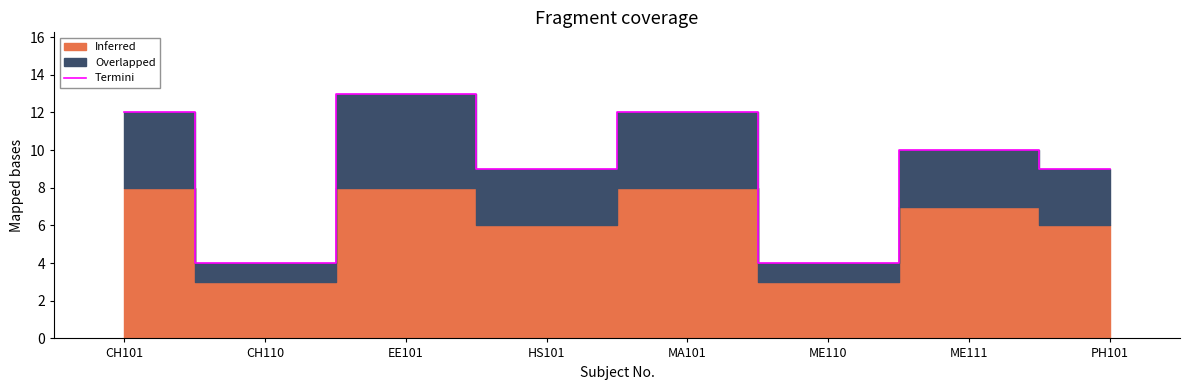

Reading left to right, transcribe all the data shown in this chart.

CH101=12	CH110=4	EE101=13	HS101=9	MA101=12	ME110=4	ME111=10	PH101=9